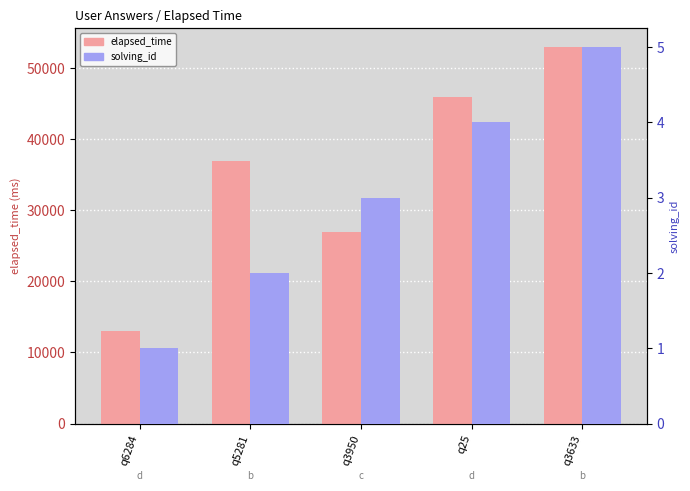

At how many categories does at least one series exceed 41489?

2